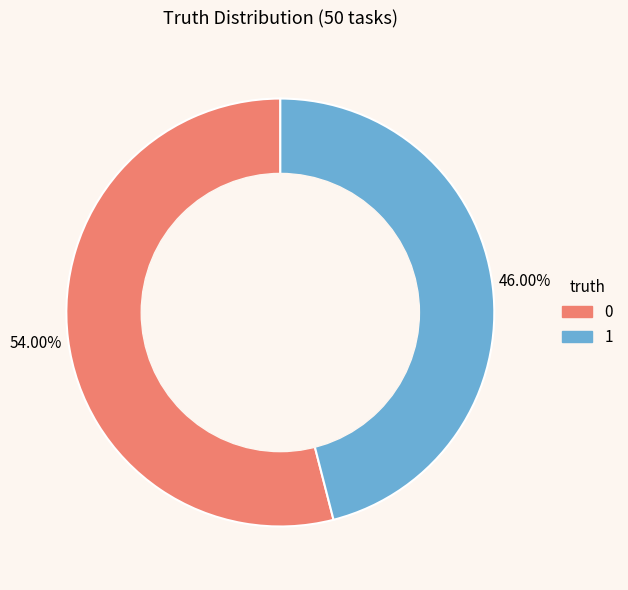

Is there a majority slice in this chart?

Yes